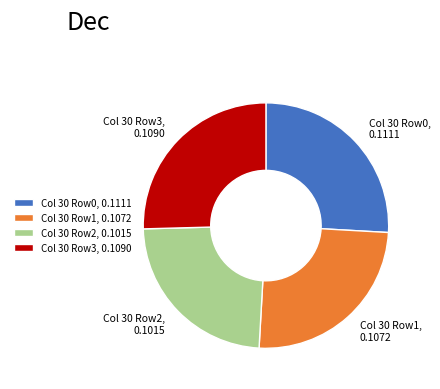

The Col 30 Row0 slice represents 21% of the pie. True or false?

False